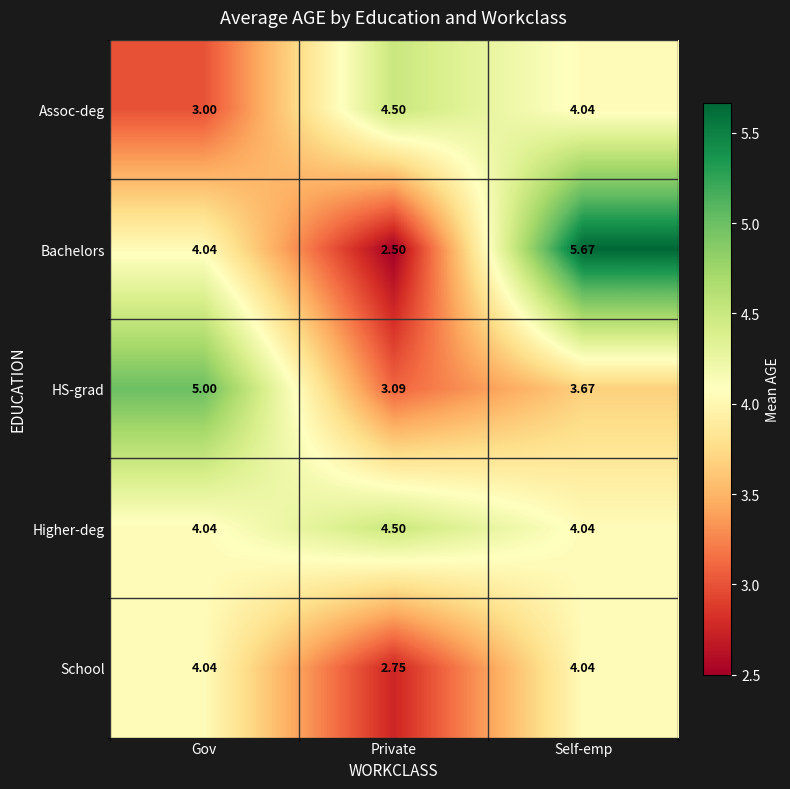

How many distinct data groups are displayed?

5